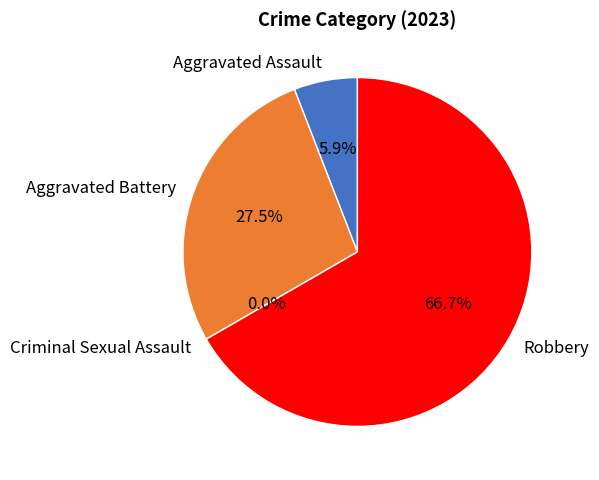

To the nearest percent, what percentage of the pie is Robbery?

67%